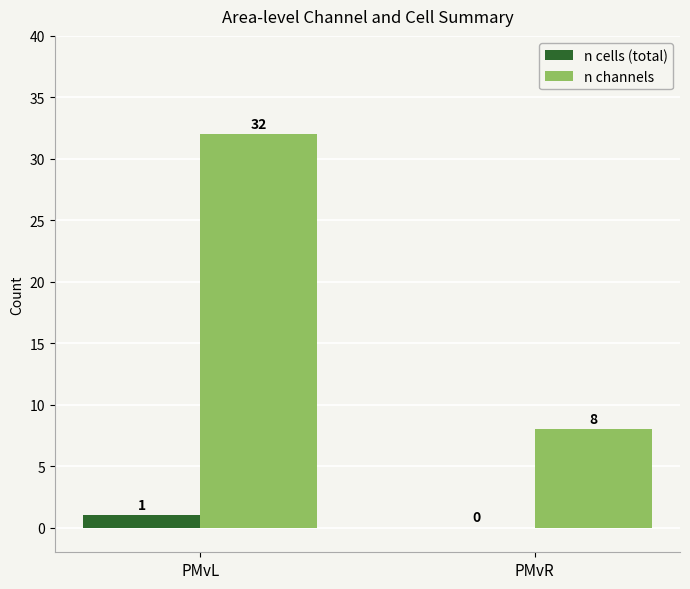

Reading right to left, extract all data points from this chart.

n cells (total): PMvR=0	PMvL=1
n channels: PMvR=8	PMvL=32